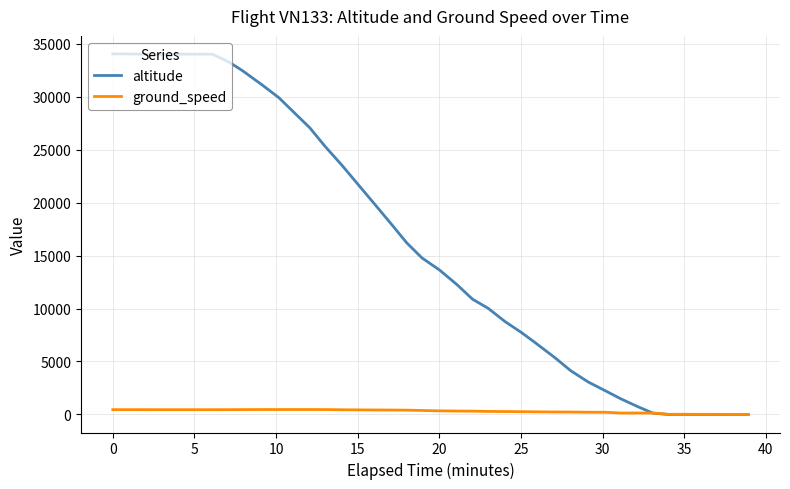

What is the difference between the maximum and minimum values in the ground_speed series?

466